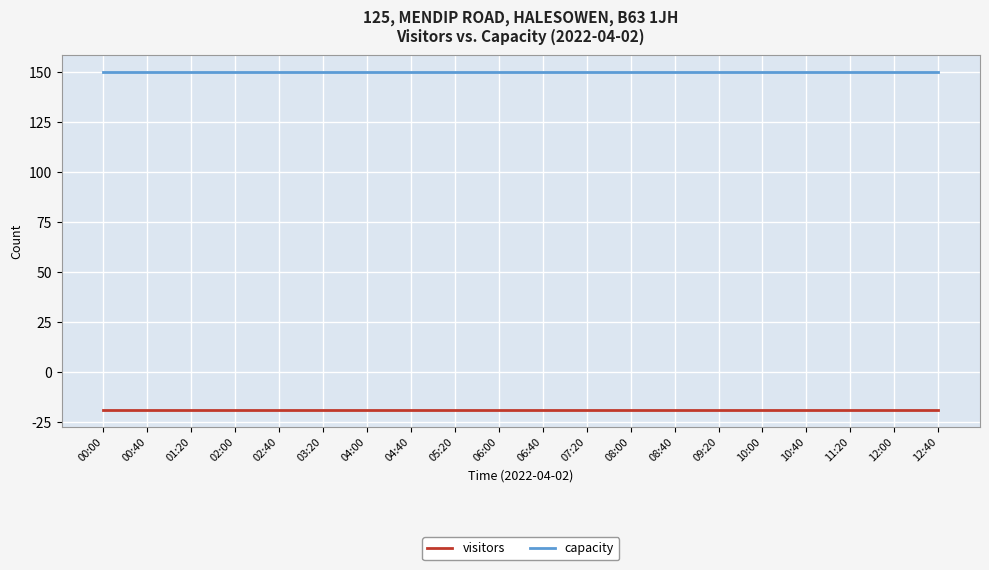

What is the total value across all series at 03:20?

131